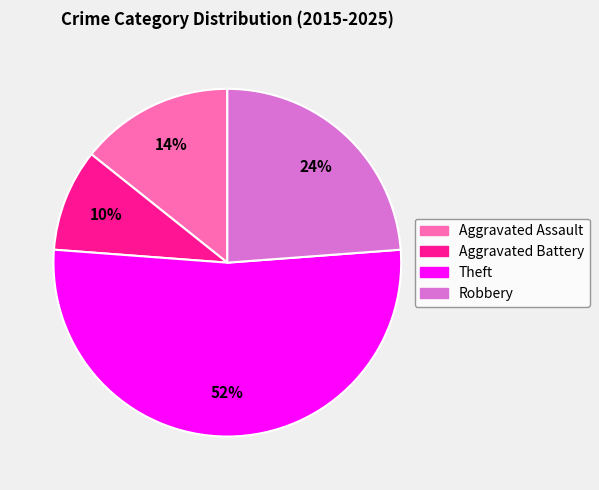

Which has a higher value, Aggravated Assault or Theft?

Theft